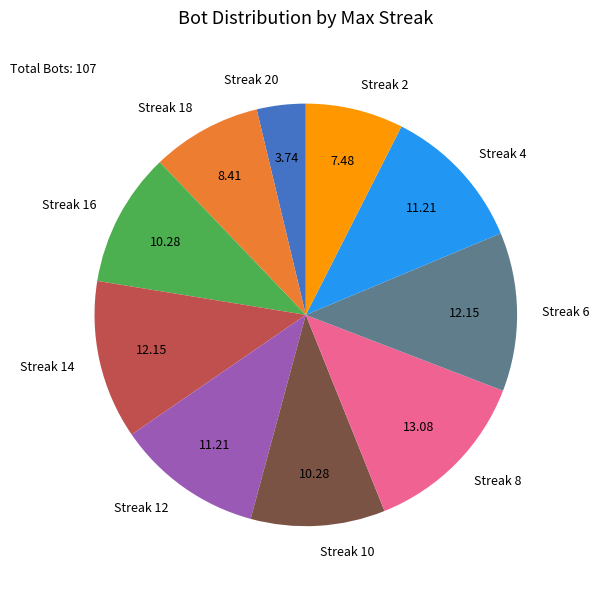

Do Streak 8 and Streak 20 together represent more than half of the pie?

No